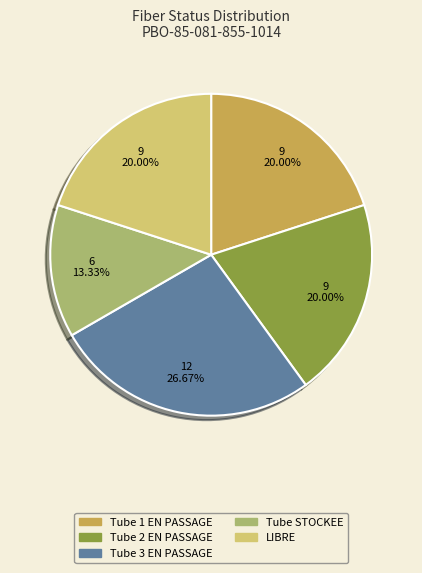

Approximately how many times larger is the value at Tube 1 EN PASSAGE compared to Tube STOCKEE?

1.5